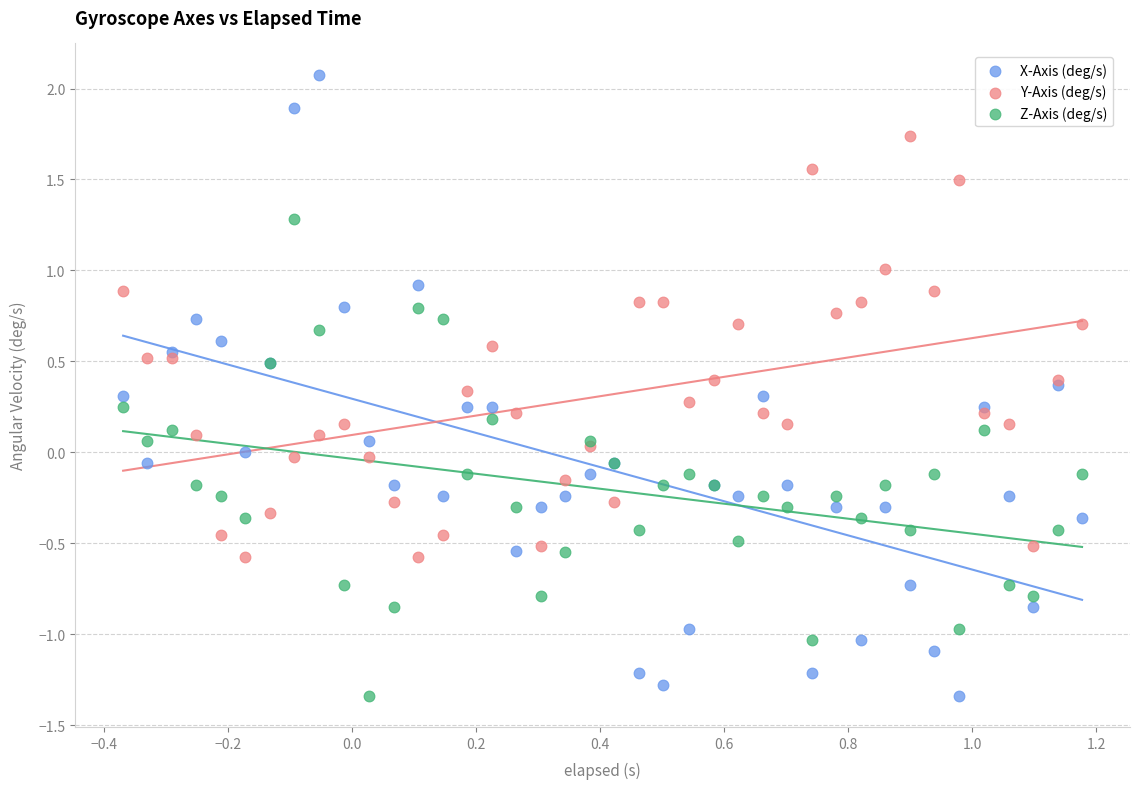

Which series has the largest Y range (max minus min)?

X-Axis (deg/s)